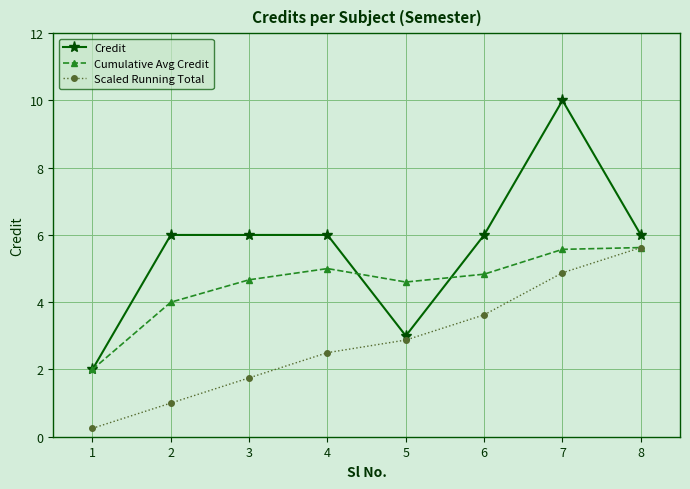

Rank the series at 2 from lowest to highest value.

Scaled Running Total, Cumulative Avg Credit, Credit